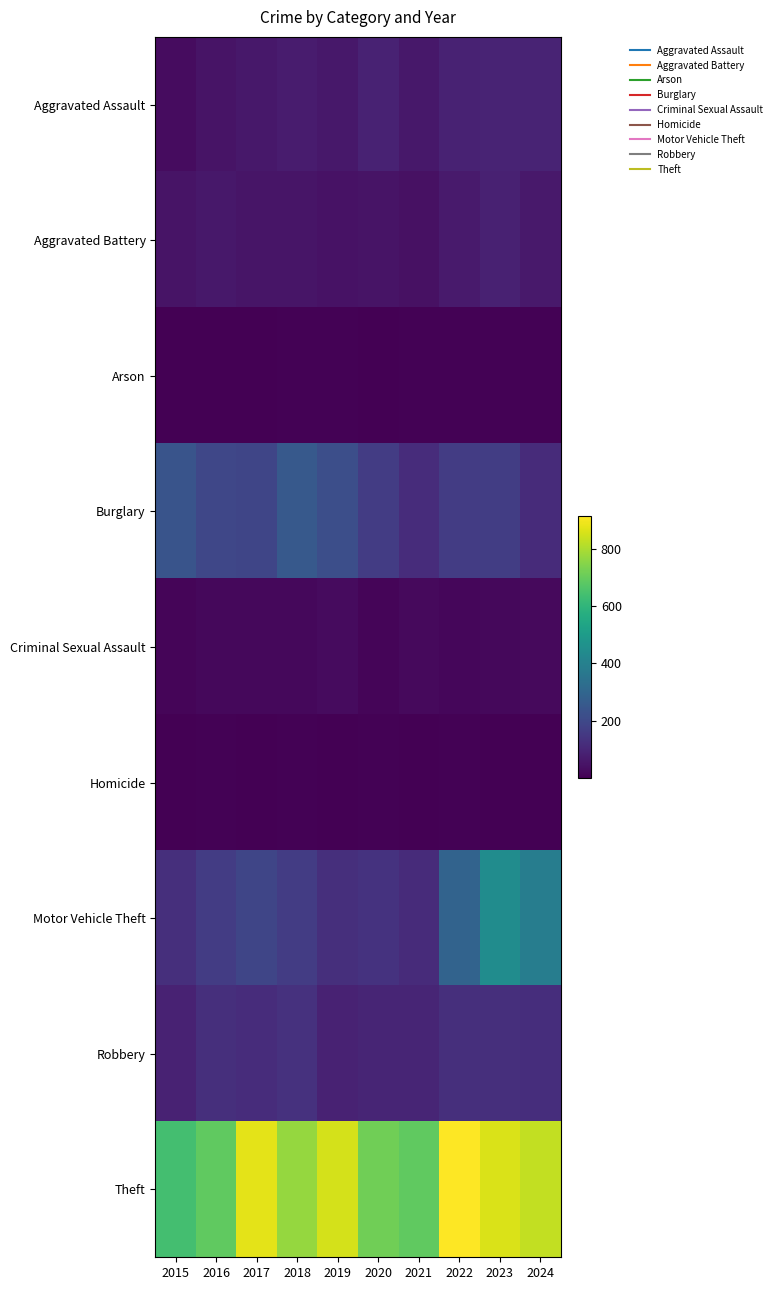

At which category is the sum across all series the highest?

2023